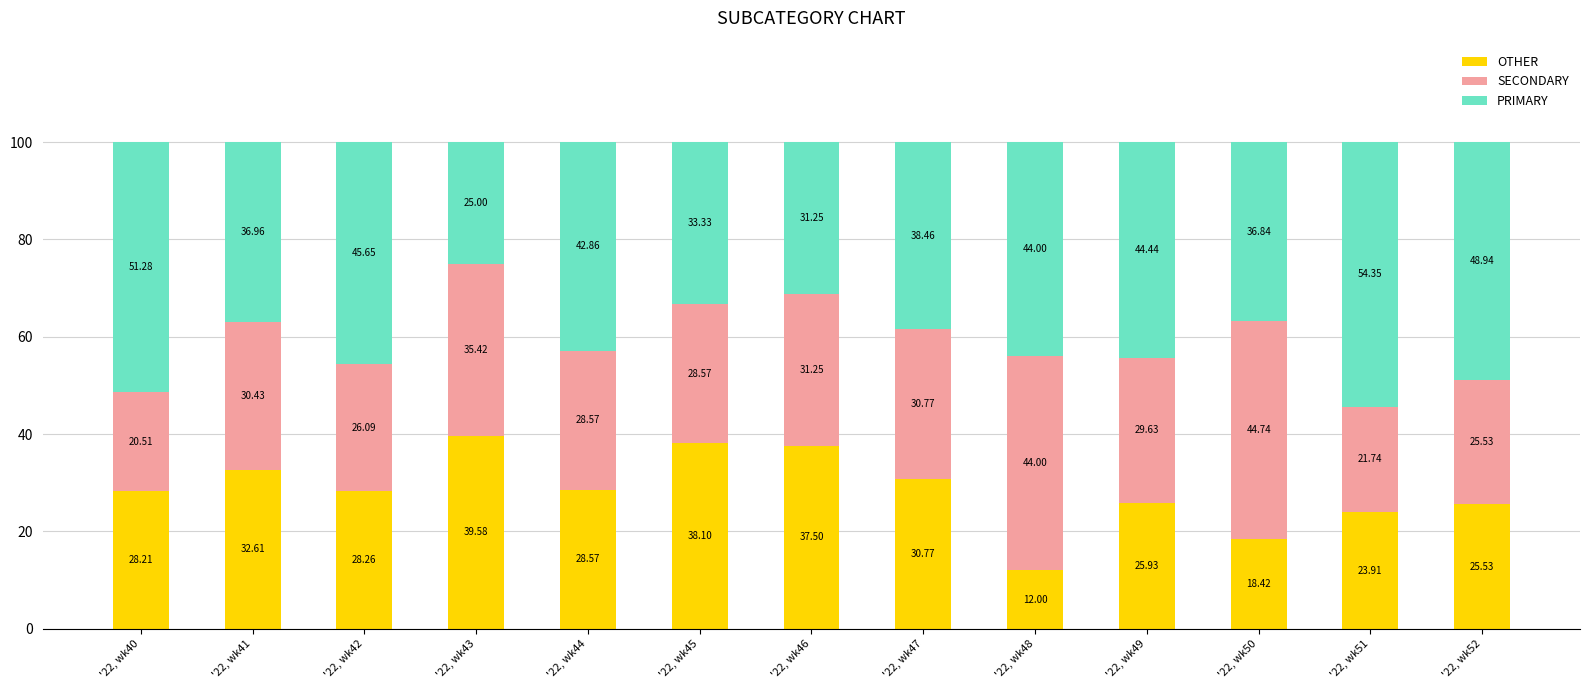

What is the total value across all series at '22, wk46?

100.0